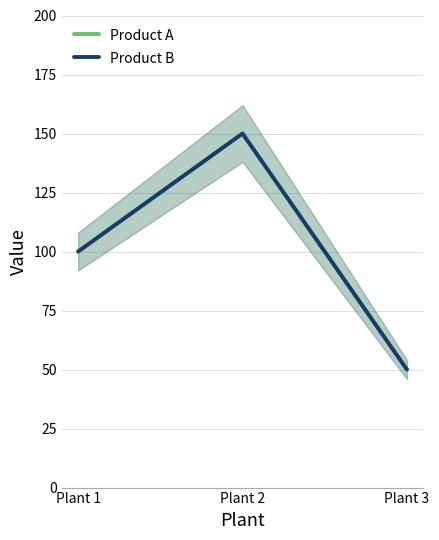

Which series has the largest total across all categories?

Product A